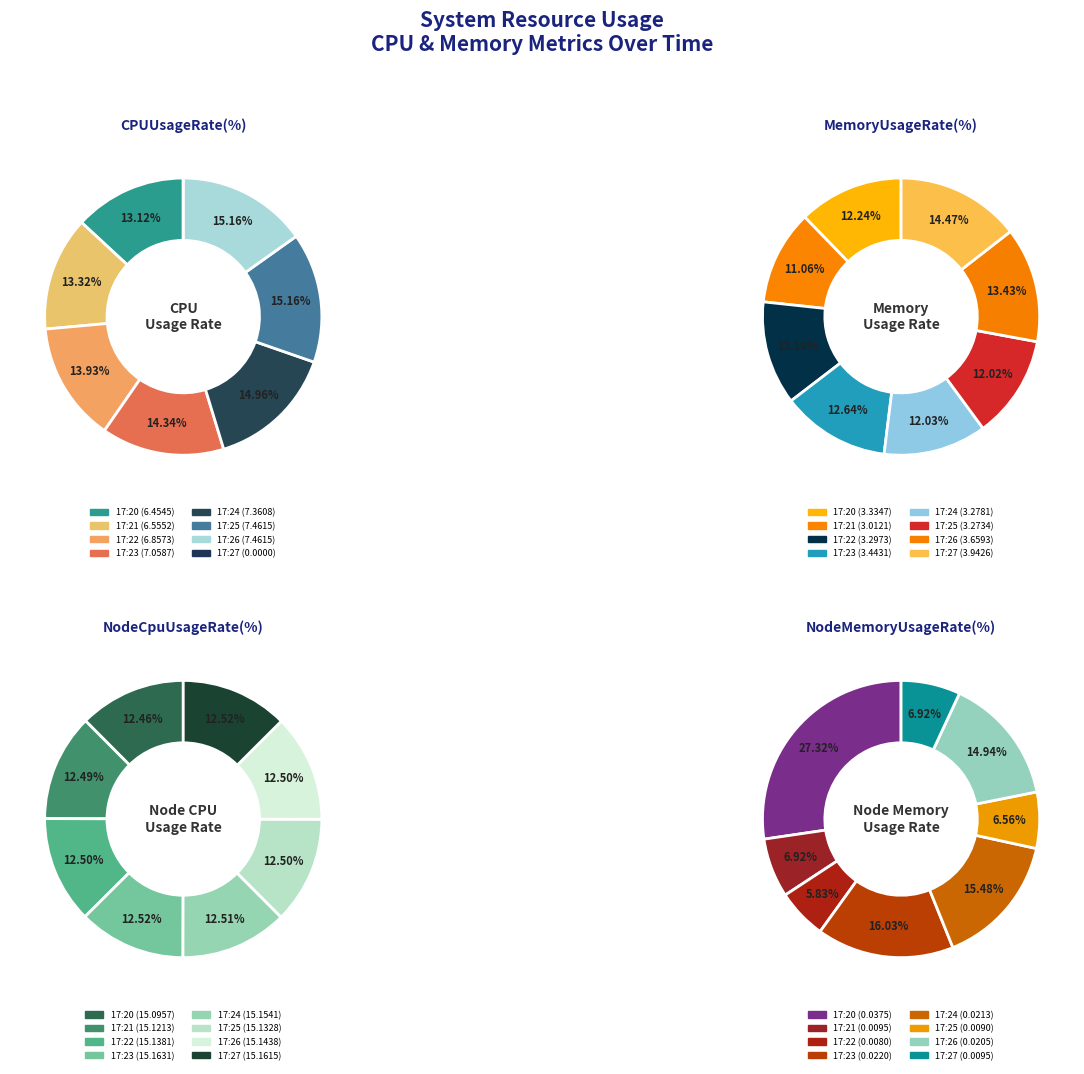

True or false: 17:24 accounts for 21% of the total.

False